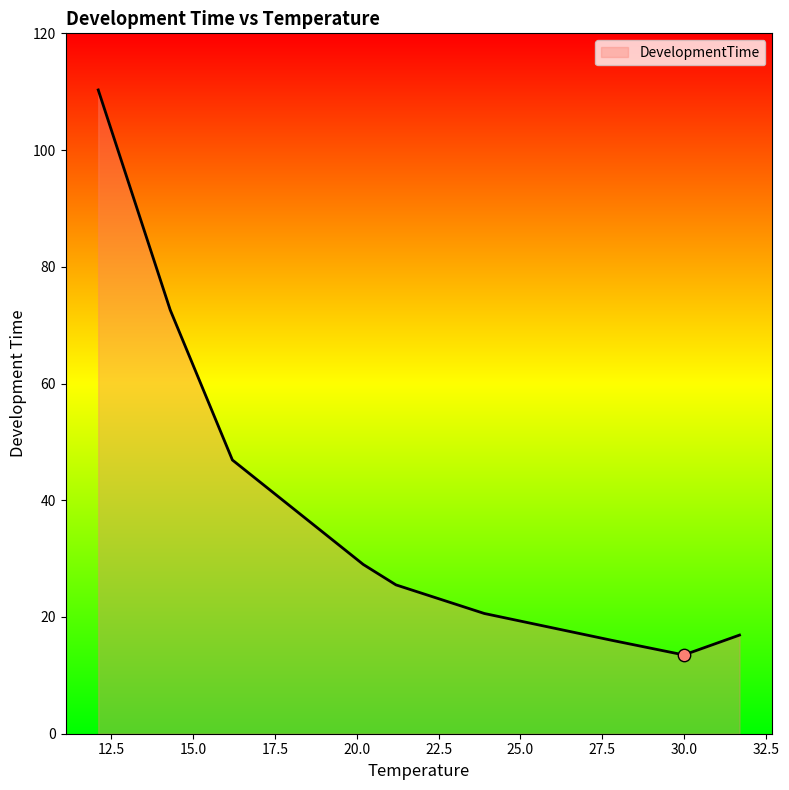

What is the difference between the maximum and minimum values?

96.8